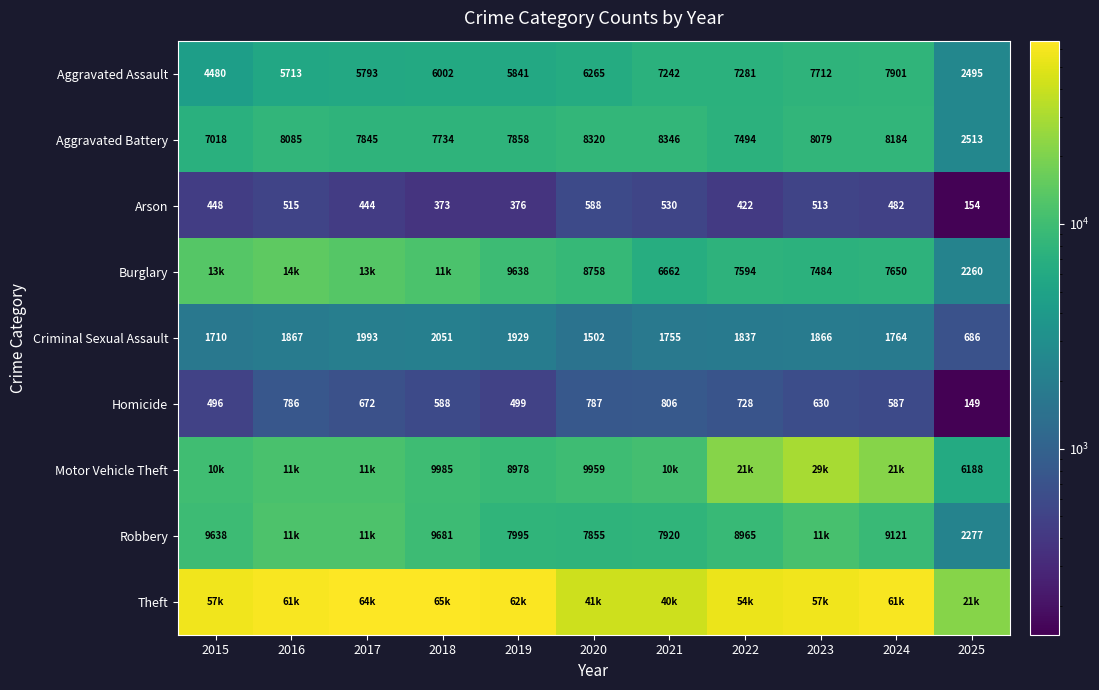

Rank the categories by Criminal Sexual Assault value from highest to lowest.

2018, 2017, 2019, 2016, 2023, 2022, 2024, 2021, 2015, 2020, 2025